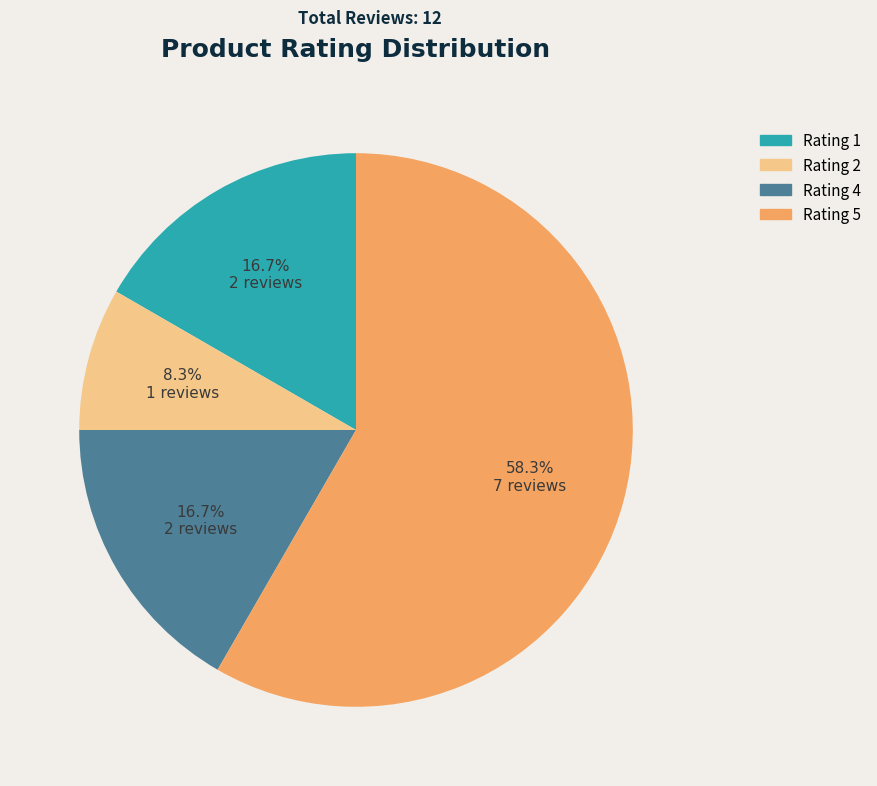

The Rating 1 slice represents 17% of the pie. True or false?

True